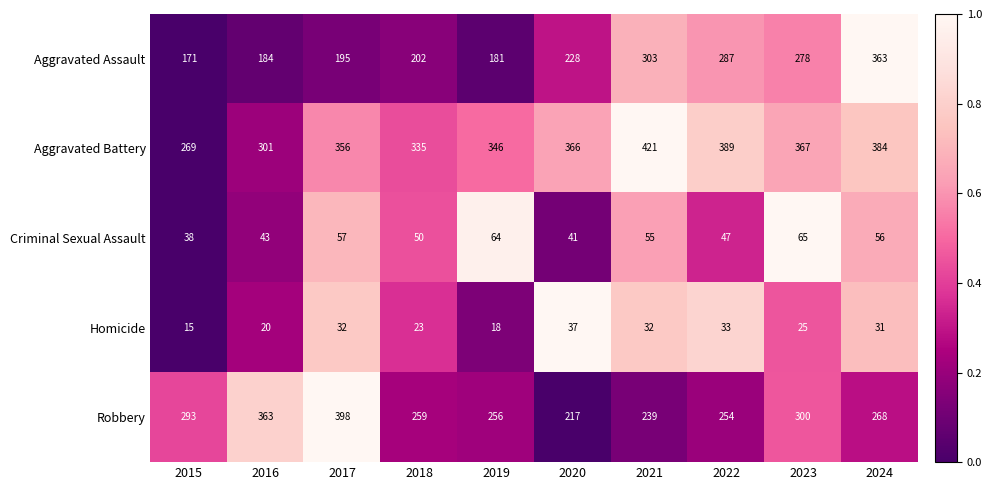

What is the total value across all series at 2018?

869